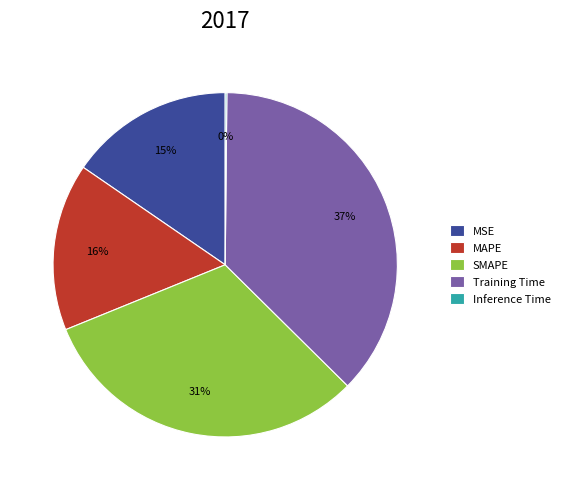

To the nearest percent, what percentage of the pie is Training Time?

37%